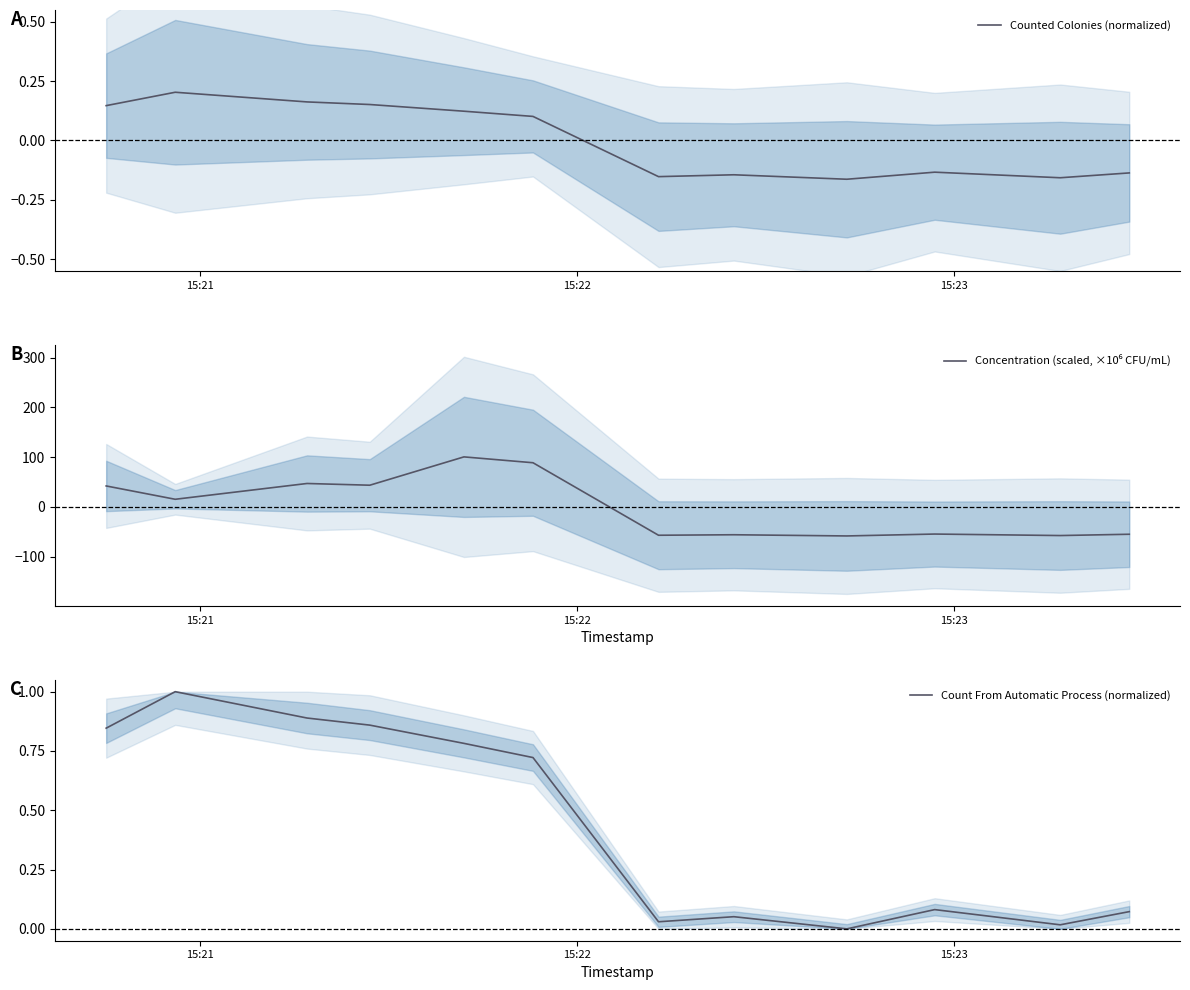

What are all the series names shown in the legend?

Counted Colonies (normalized), Concentration (scaled, ×10⁶ CFU/mL), Count From Automatic Process (normalized)